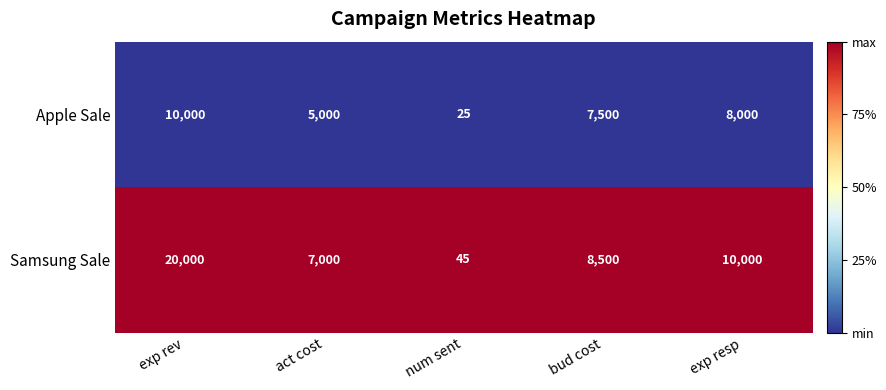

Reading left to right, what are all the values shown in this chart?

Apple Sale: exp rev=10000	act cost=5000	num sent=25	bud cost=7500	exp resp=8000
Samsung Sale: exp rev=20000	act cost=7000	num sent=45	bud cost=8500	exp resp=10000